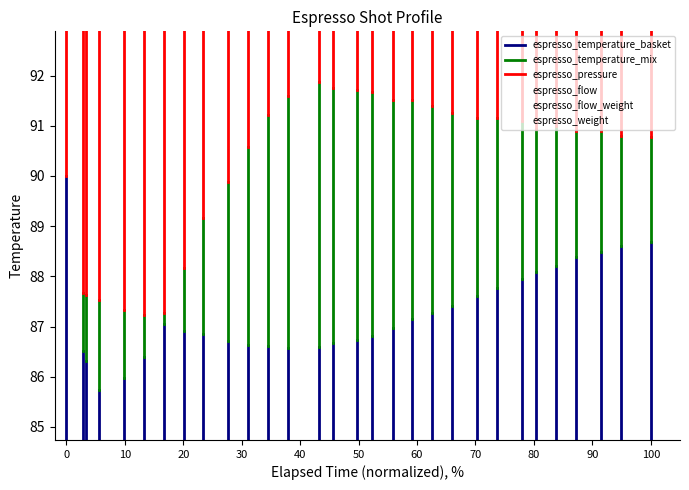

Which series has the largest range (max minus min)?

espresso_flow